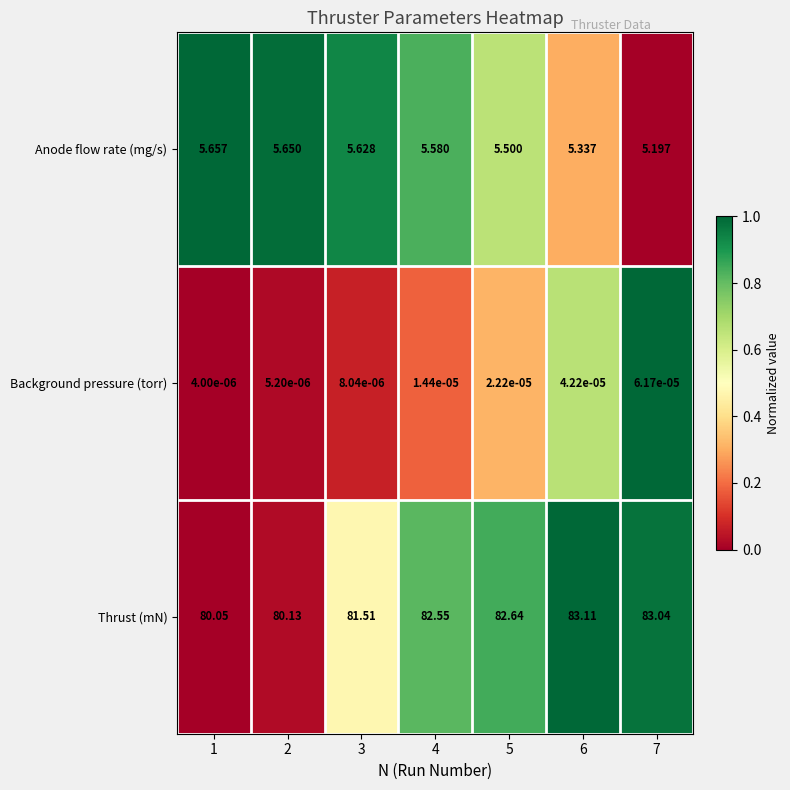

Rank the series by their maximum value, from lowest to highest.

Background pressure (torr), Anode flow rate (mg/s), Thrust (mN)